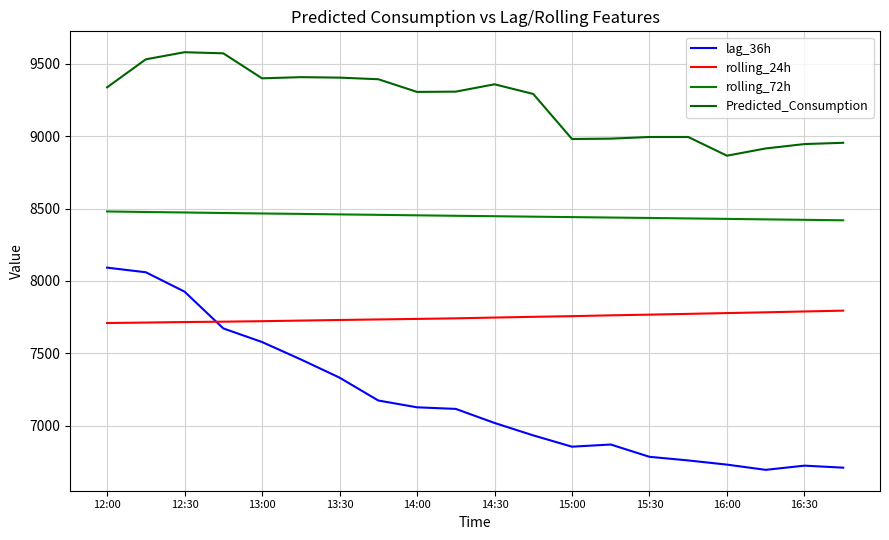

What is the value of the rolling_72h point at the 2nd from the left?

8476.4